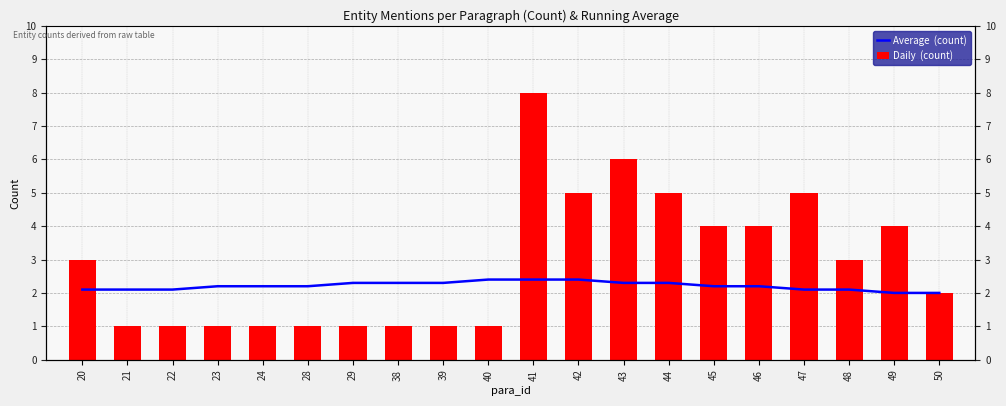

At which label does Daily  (count) first exceed 3?

41